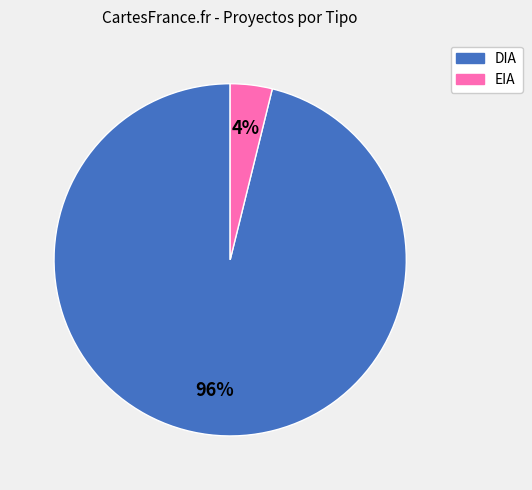

Is the sum of EIA and DIA greater than half?

Yes